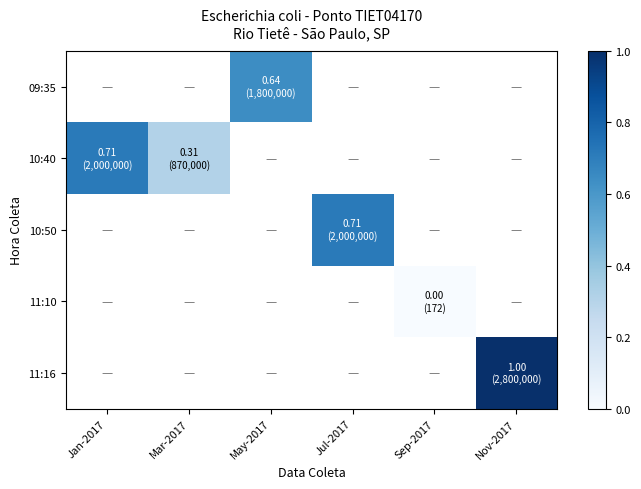

How many data points does each series have?

6